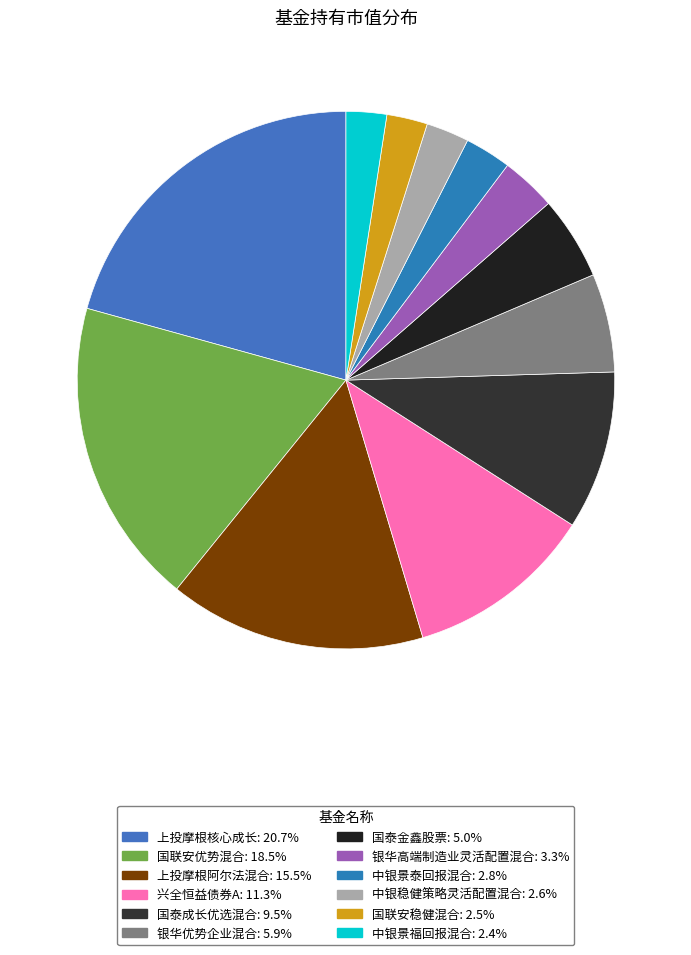

Which category has the biggest portion of the pie?

上投摩根核心成长